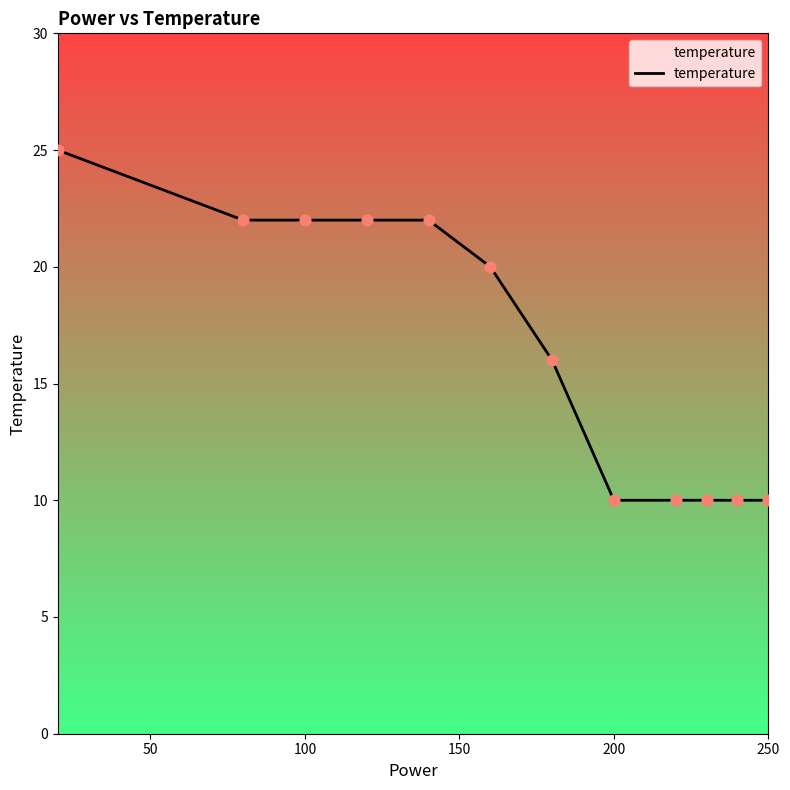

What is the difference between the maximum and minimum values?

15